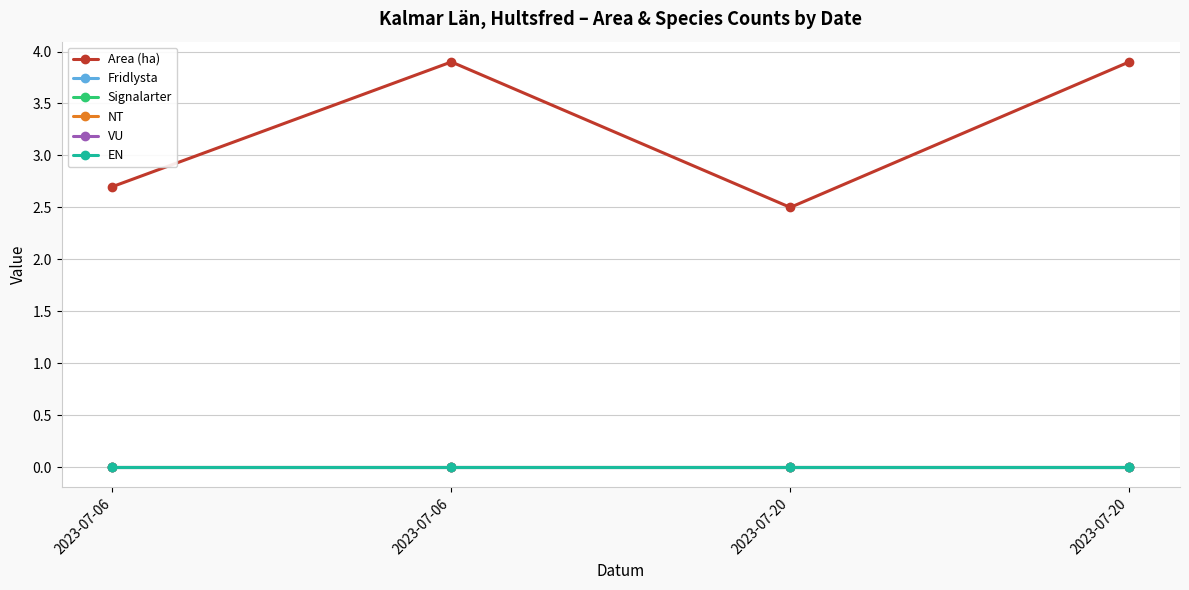

Reading right to left, what are all the values shown in this chart?

Area (ha): 3.9	2.5	3.9	2.7
Fridlysta: 0.0	0.0	0.0	0.0
Signalarter: 0.0	0.0	0.0	0.0
NT: 0.0	0.0	0.0	0.0
VU: 0.0	0.0	0.0	0.0
EN: 0.0	0.0	0.0	0.0